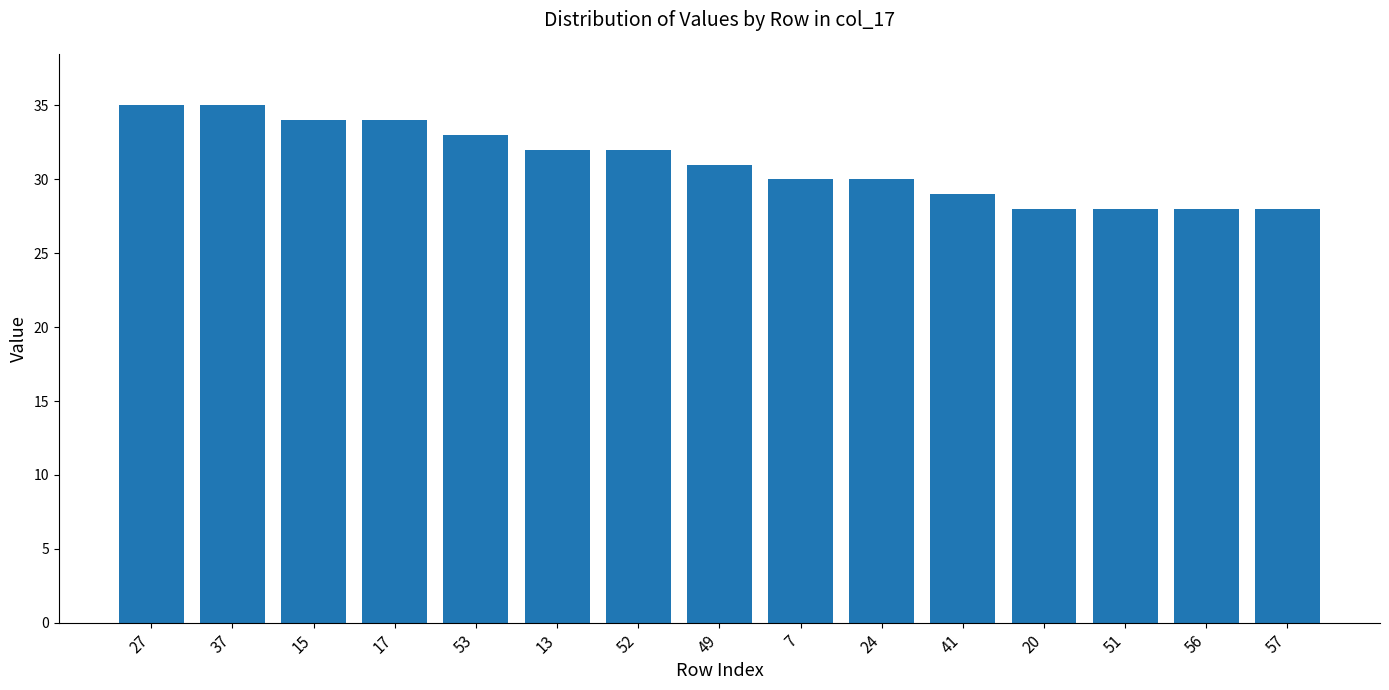

Reading left to right, extract all data points from this chart.

35	35	34	34	33	32	32	31	30	30	29	28	28	28	28